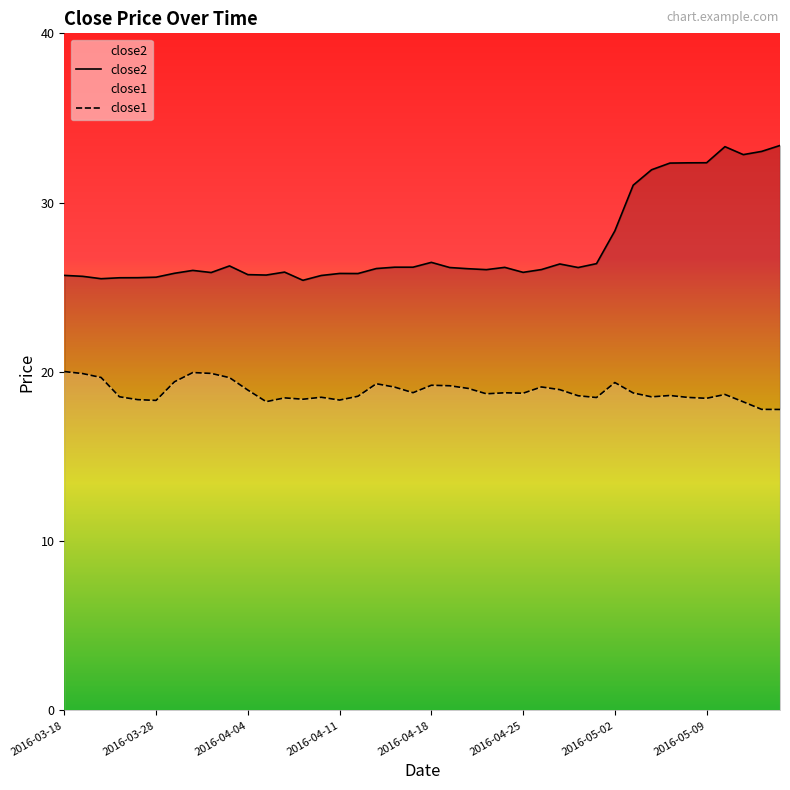

What is the minimum value for close2?

25.4